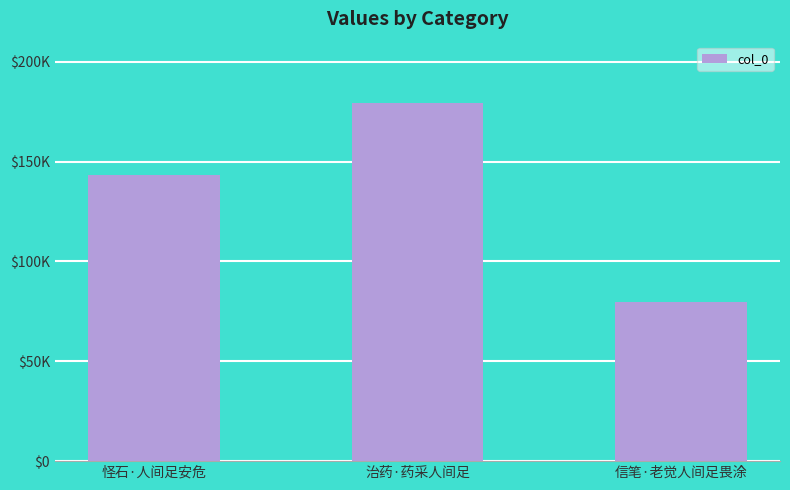

Which label corresponds to the largest value in the chart?

治药·药采人间足